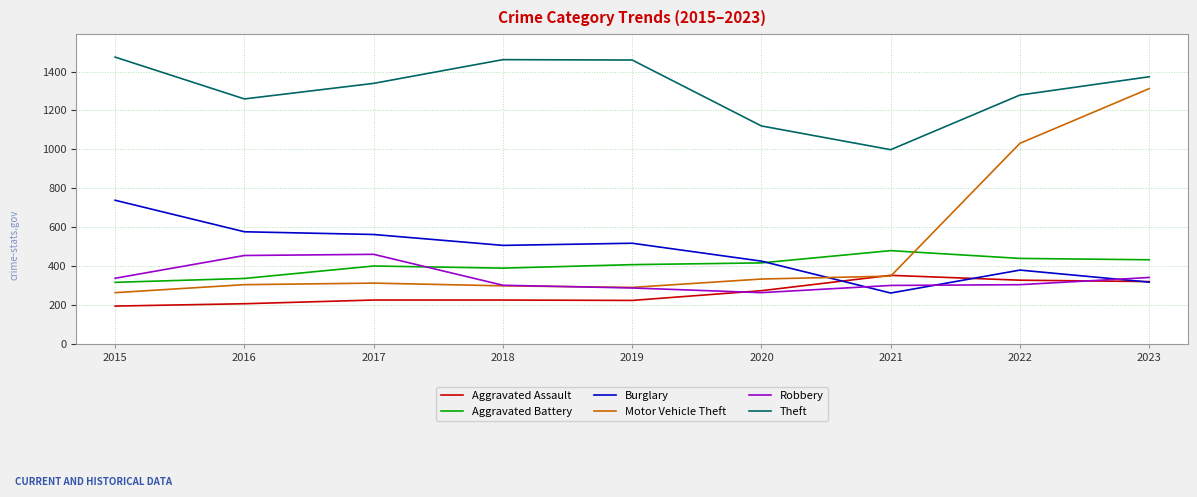

What is the average value of the Aggravated Assault series?

261